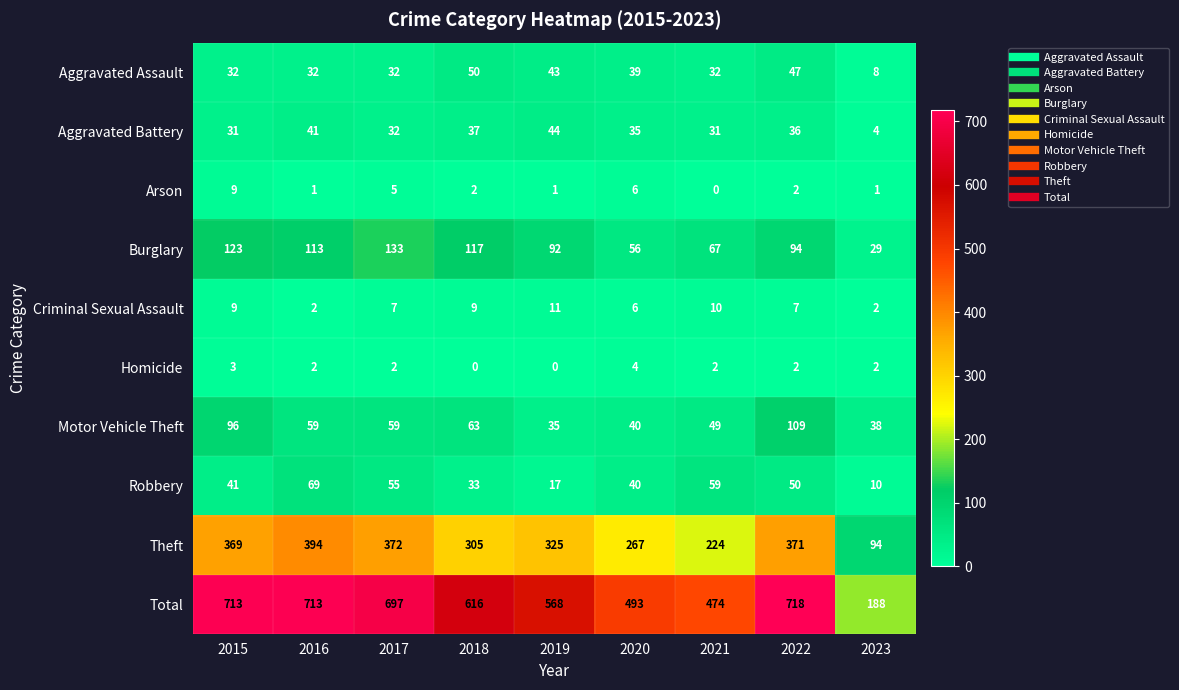

What is the total value across all series at 2019?

1136